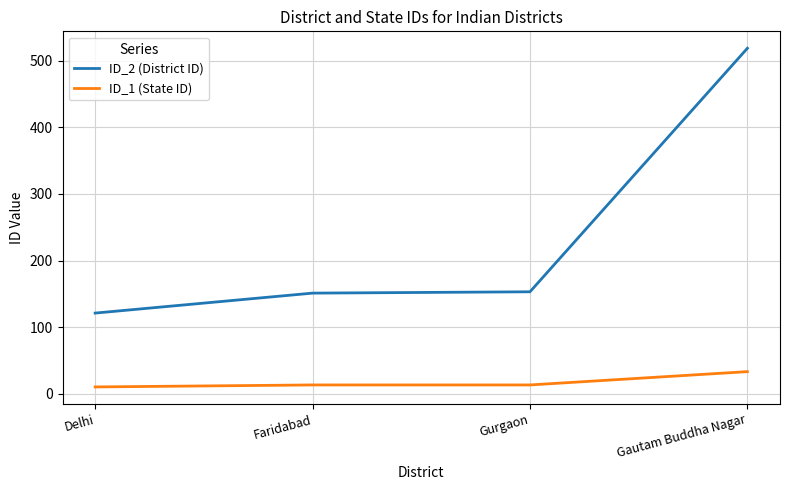

True or false: ID_1 (State ID) and ID_2 (District ID) cross at least once.

False